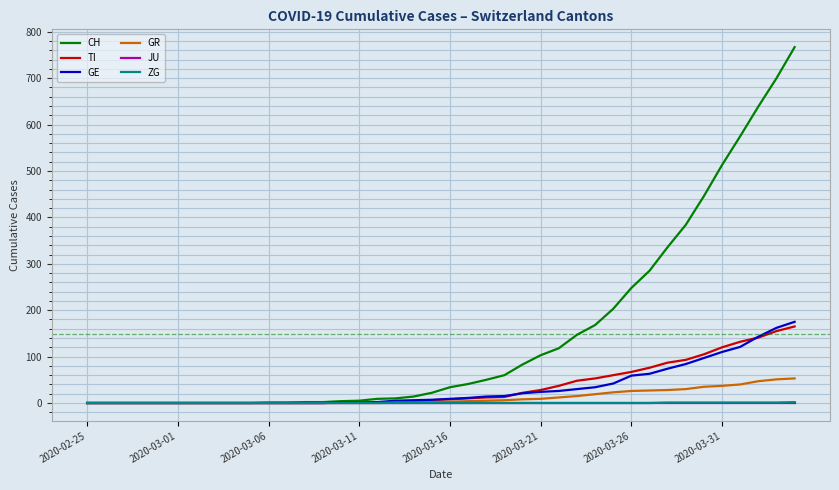

Which series has the largest total across all categories?

CH